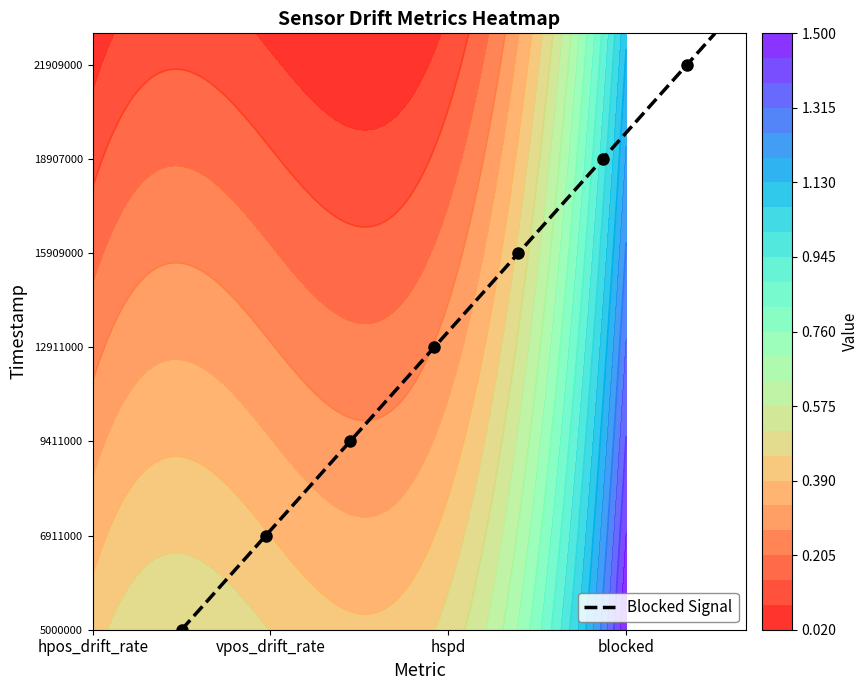

How many values are below 10?

10